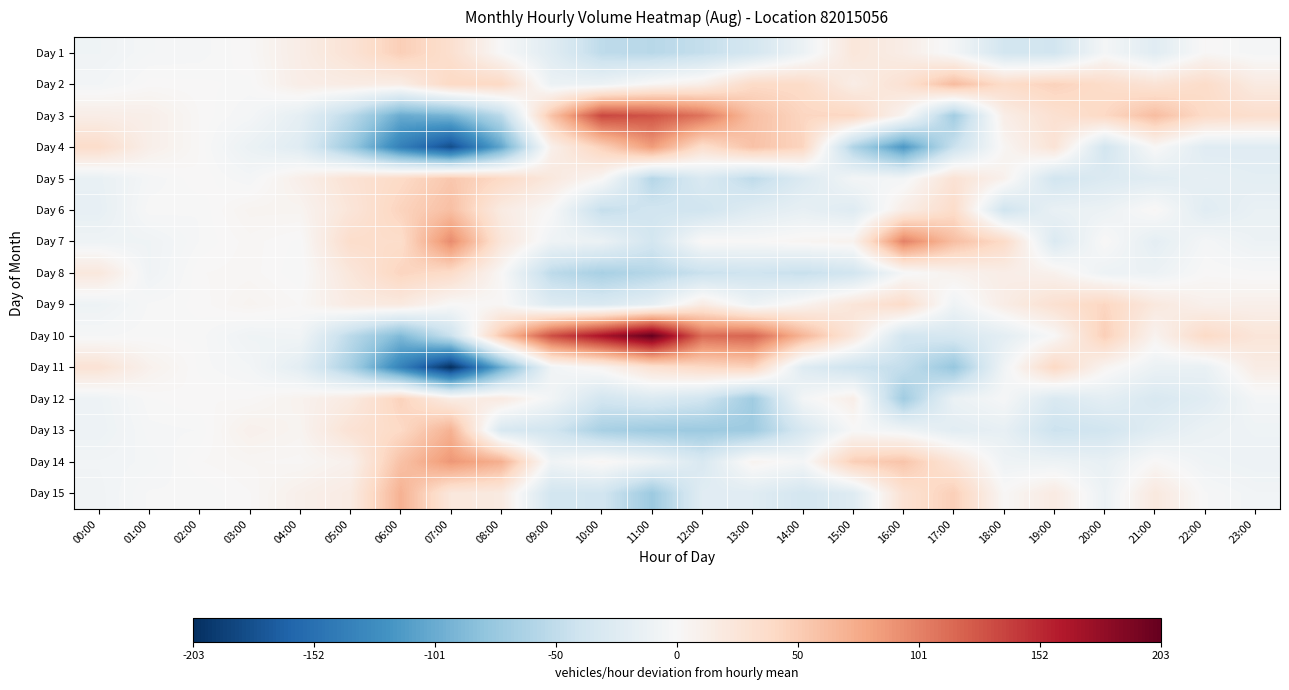

Between 03:00 and 10:00, which series saw the biggest shift?

Day 10